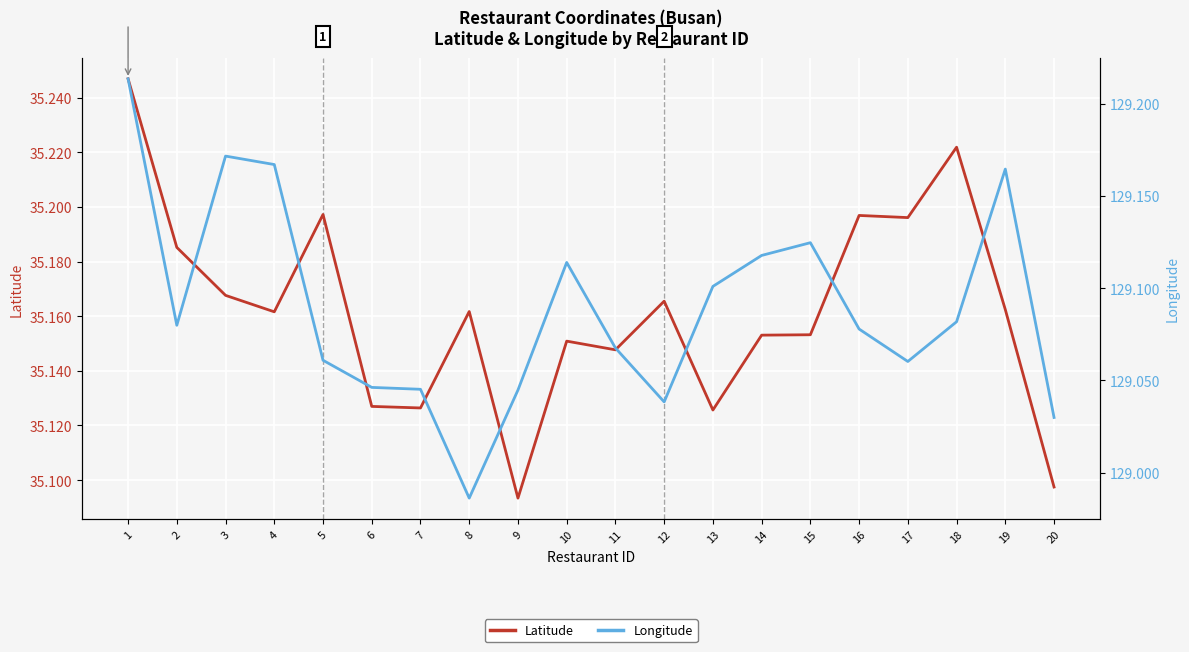

Where does the Longitude series first go above 129?

1